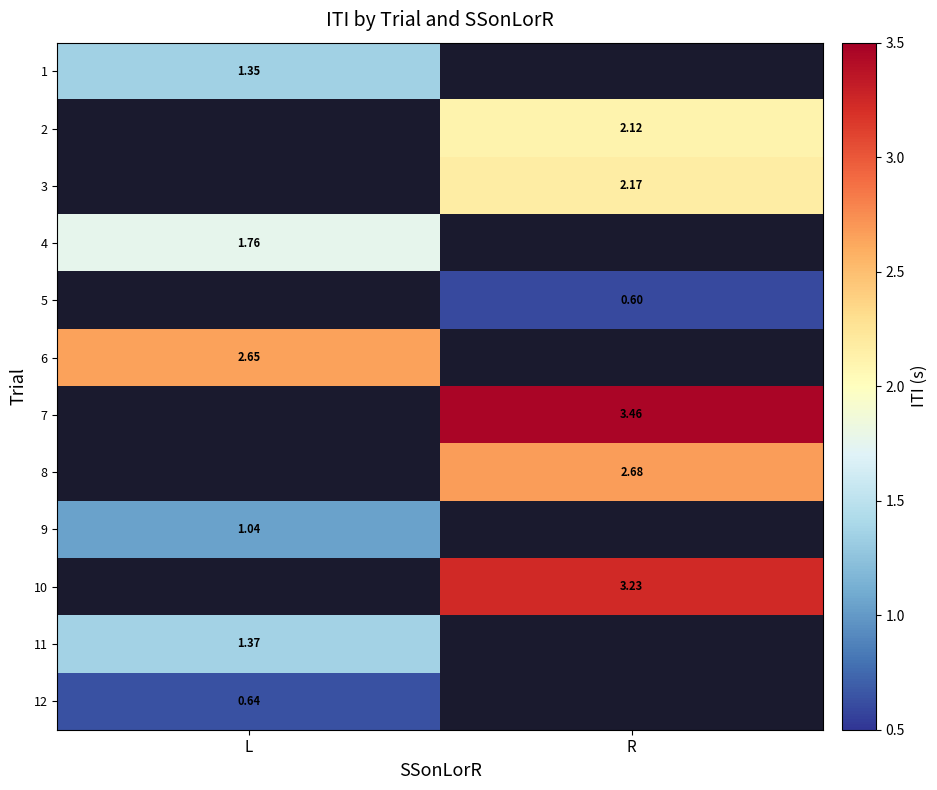

Which category has the lowest value across all series?

R